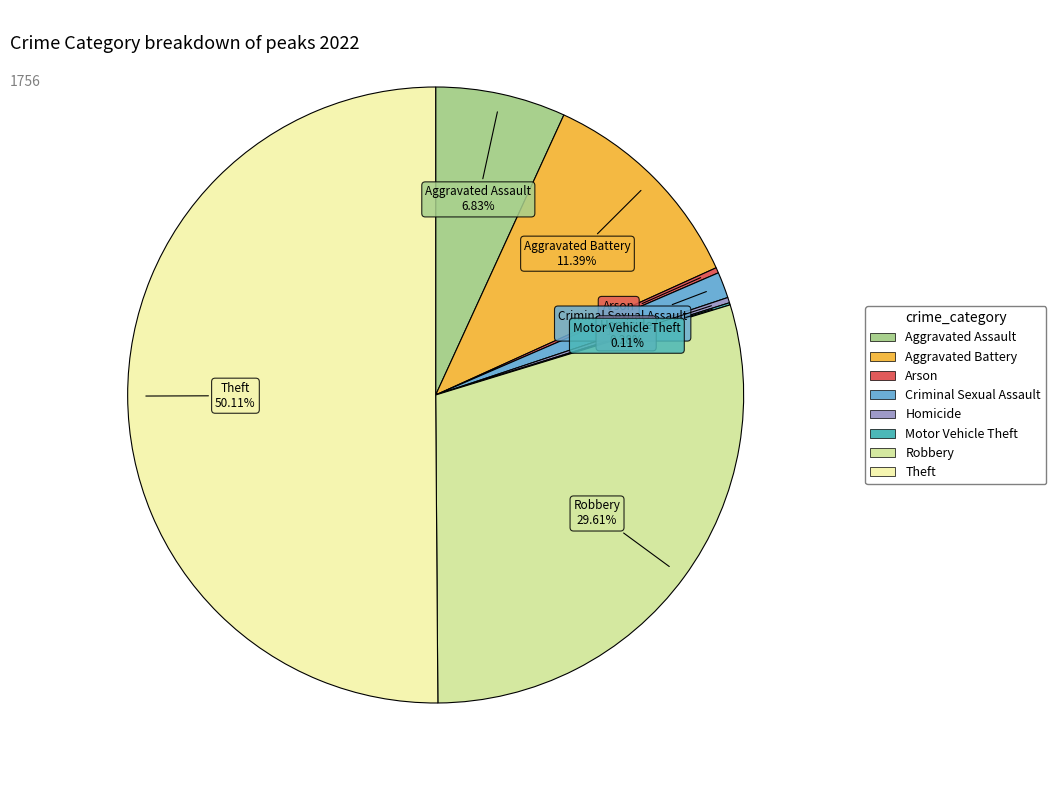

Between Theft and Homicide, which is larger?

Theft